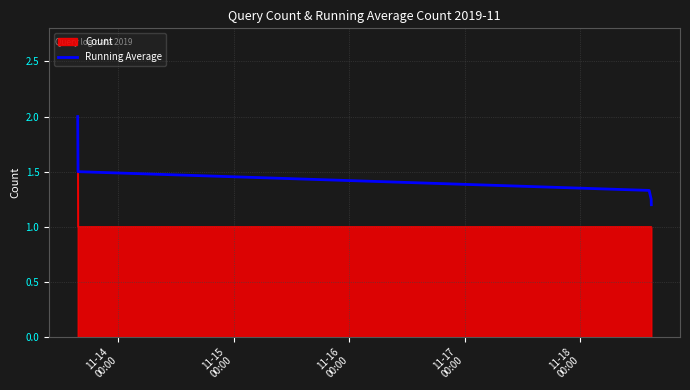

What is the greatest value displayed?

2.0